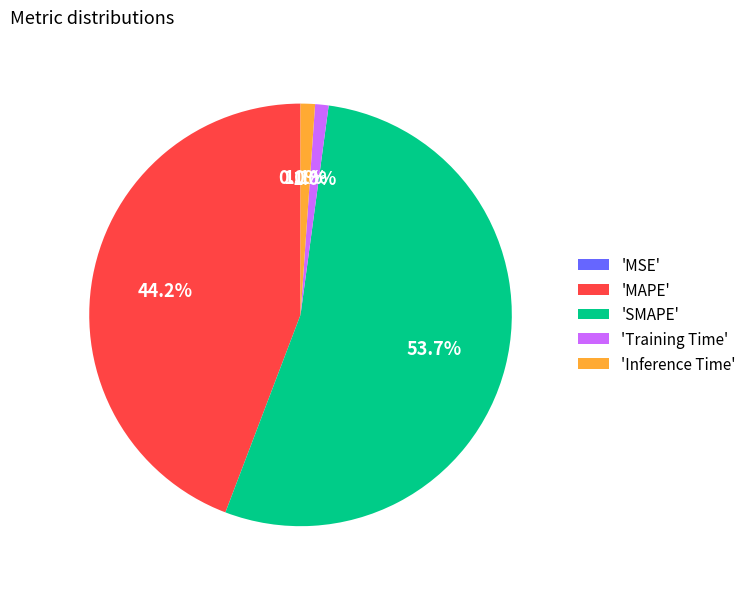

Do 'Inference Time' and 'Training Time' together represent more than half of the pie?

No